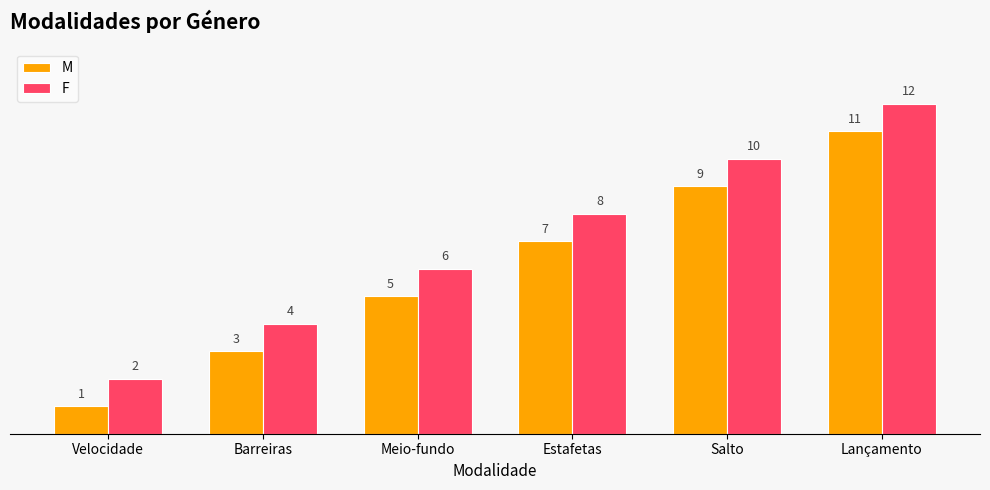

What is the label of the 4th bar from the left?

Estafetas